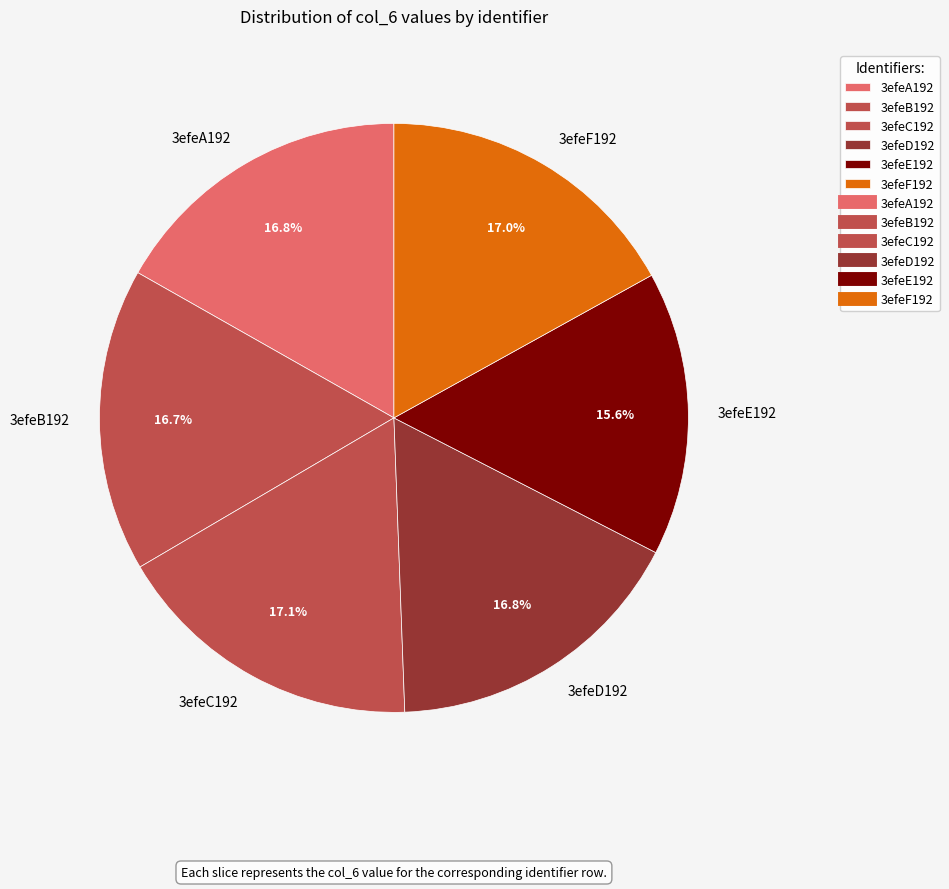

Which category has the smallest portion of the pie?

3efeE192